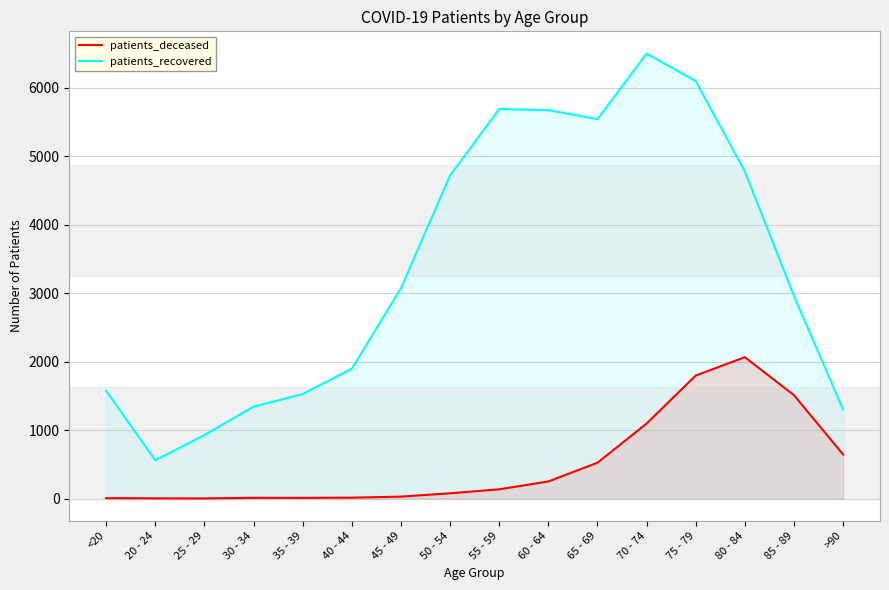

Reading left to right, list all the values displayed in this chart.

patients_deceased: <20=6	20 - 24=3	25 - 29=2	30 - 34=11	35 - 39=10	40 - 44=13	45 - 49=28	50 - 54=77	55 - 59=135	60 - 64=250	65 - 69=523	70 - 74=1096	75 - 79=1798	80 - 84=2066	85 - 89=1510	>90=643
patients_recovered: <20=1575	20 - 24=559	25 - 29=927	30 - 34=1342	35 - 39=1527	40 - 44=1897	45 - 49=3073	50 - 54=4720	55 - 59=5693	60 - 64=5676	65 - 69=5545	70 - 74=6502	75 - 79=6100	80 - 84=4780	85 - 89=2959	>90=1299